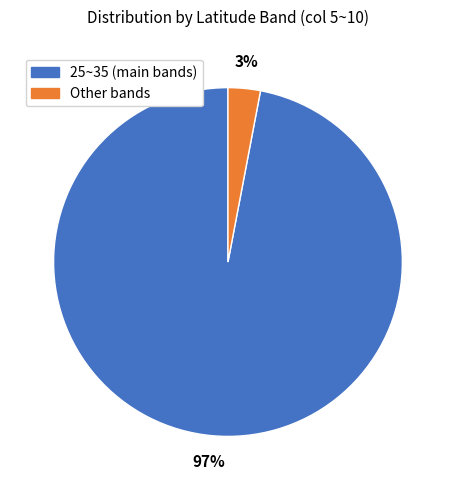

Does any single category account for the majority?

Yes